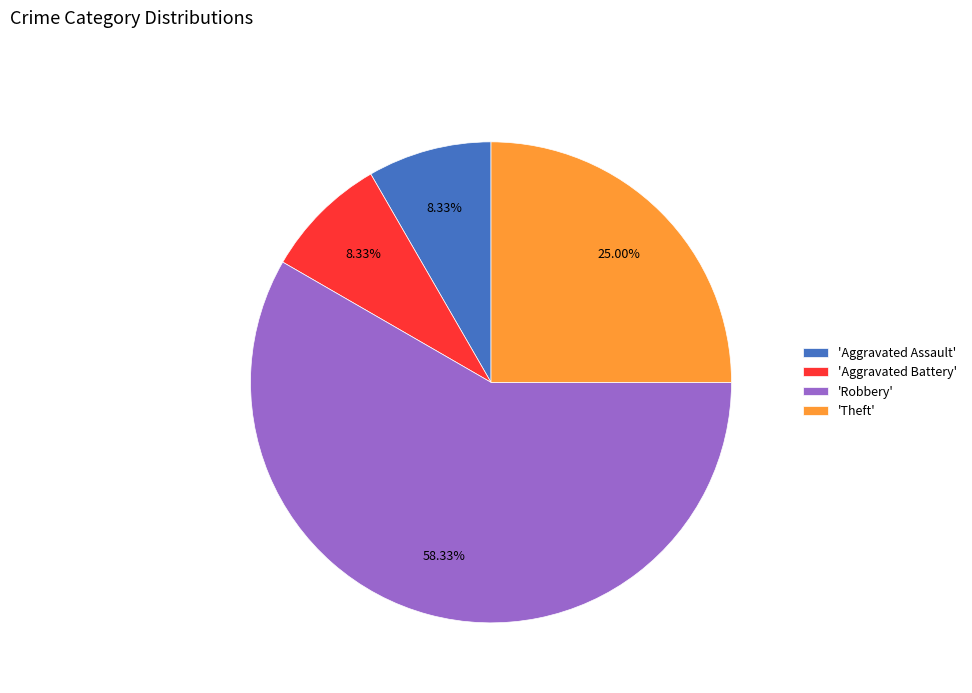

To the nearest percent, what is the average slice percentage?

25%